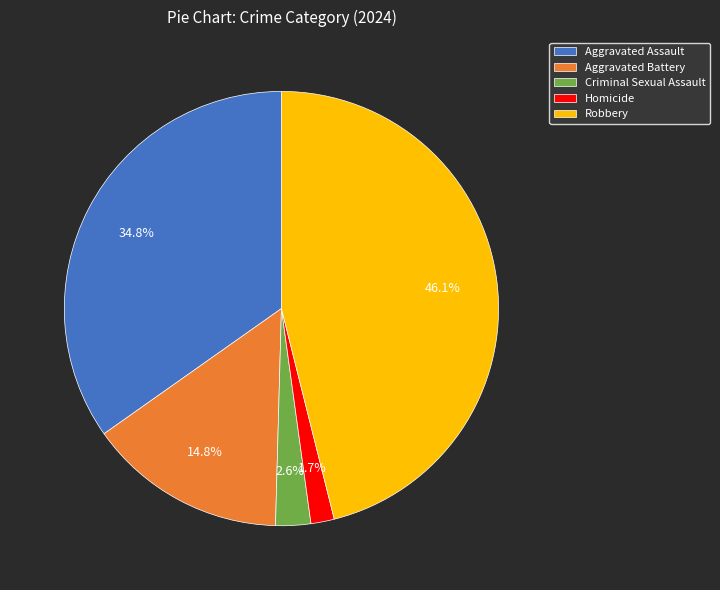

Does Criminal Sexual Assault account for over 50% of the chart?

No